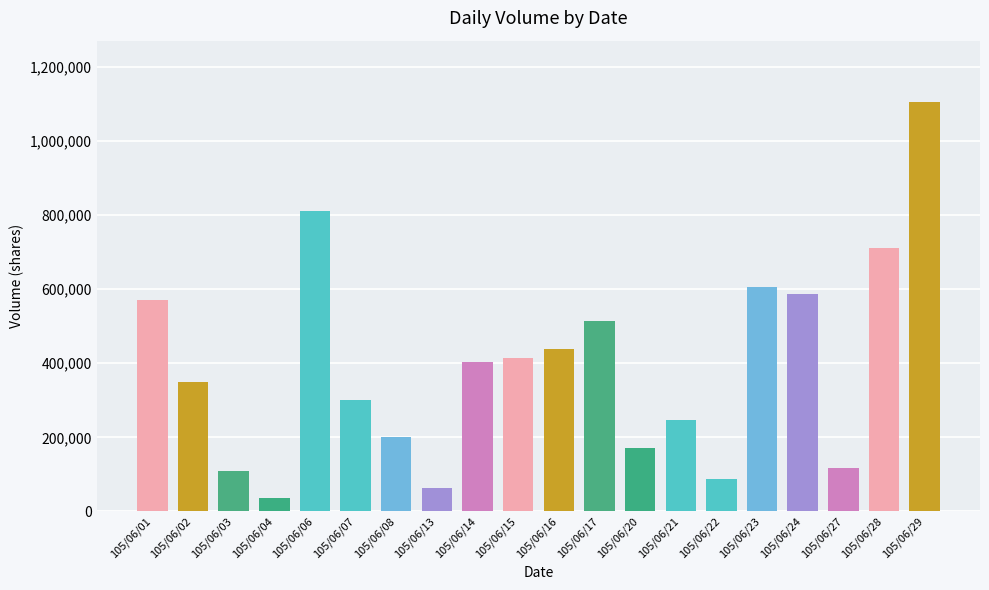

Is it true that the value at 105/06/23 is 606000?

True